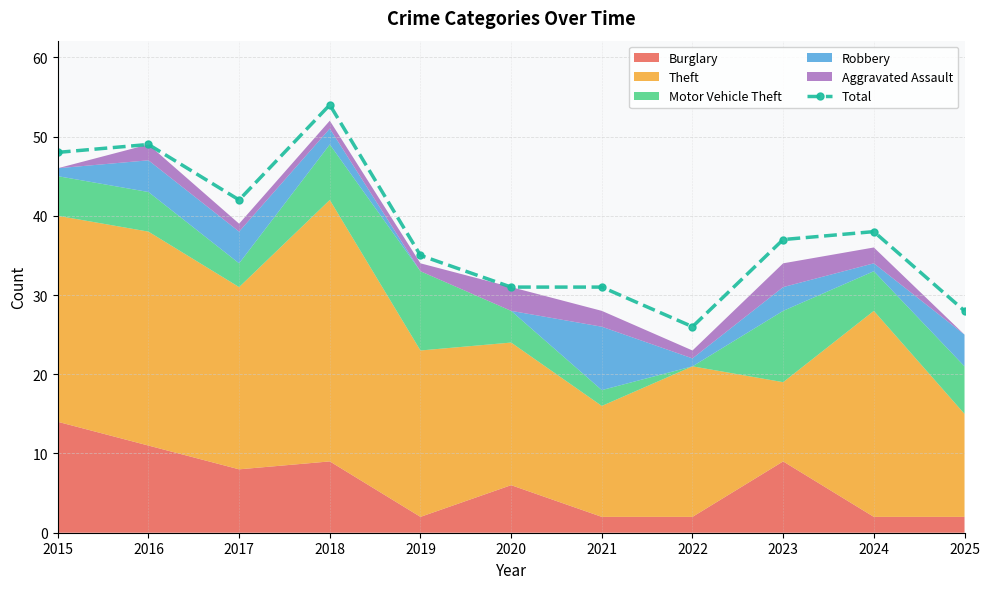

List the labels in order of value, largest first.

2018, 2016, 2015, 2017, 2024, 2023, 2019, 2020, 2021, 2025, 2022